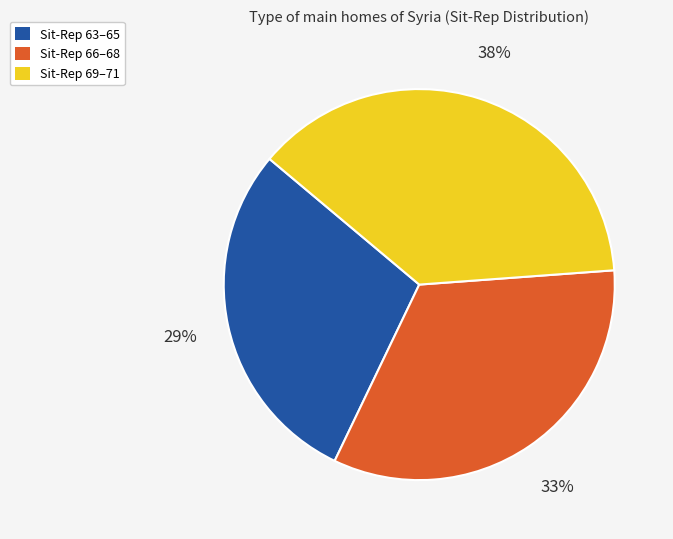

Is there any slice that represents more than half of the pie?

No